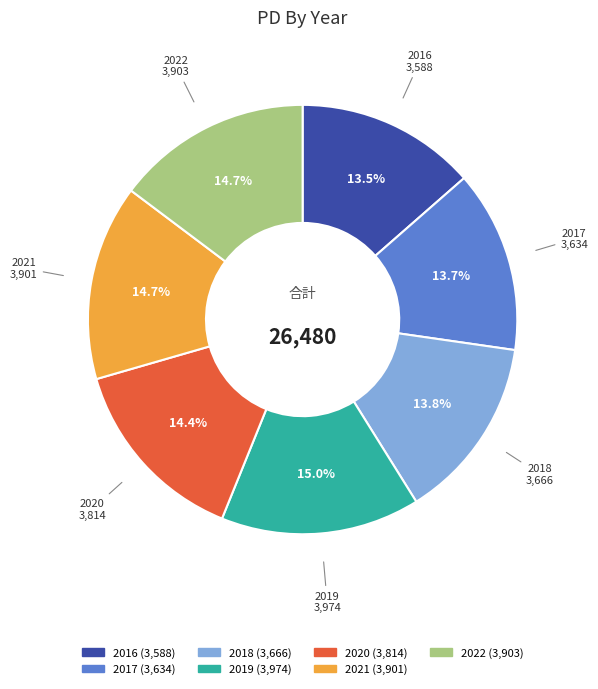

Which has a higher value, 2019 or 2018?

2019